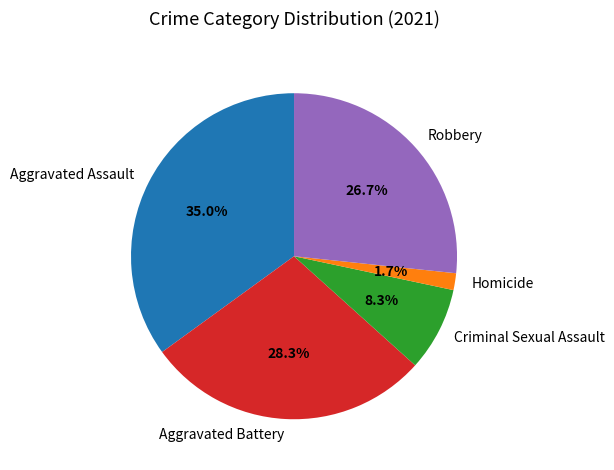

Which category has the smallest portion of the pie?

Homicide